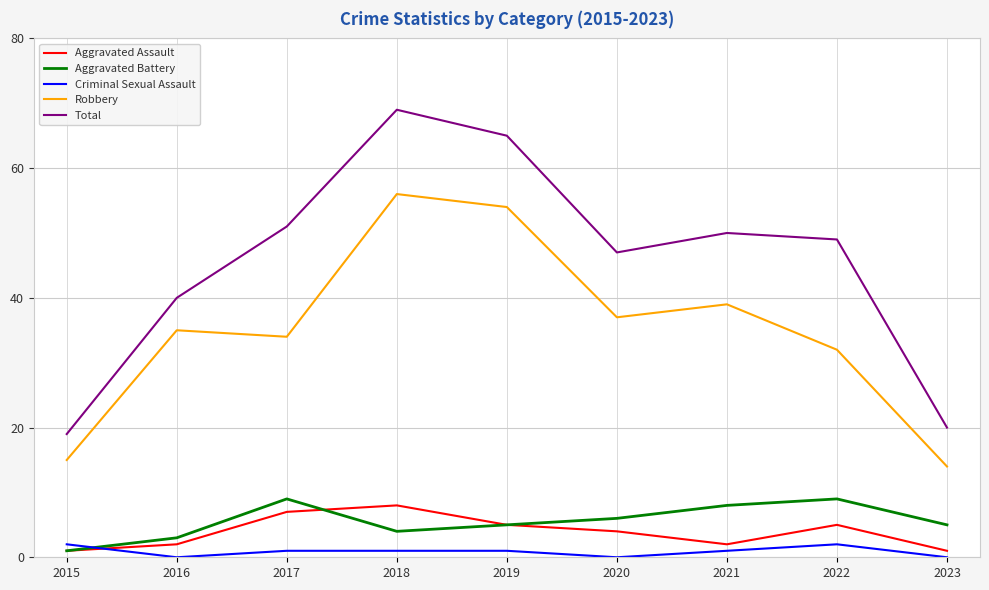

What is the maximum value shown in the chart?

69